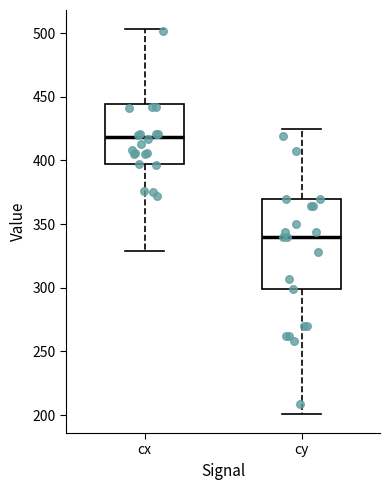

Reading left to right, transcribe this box plot: for each box, give where its median line is, the range the box spans, and where its two whiskers end, as read against the y-axis. The values are not printed on the chart, so give them approximately, as read against the axis.

cx: median 420, box 395 to 445, whiskers 330 to 505
cy: median 340, box 300 to 370, whiskers 200 to 425